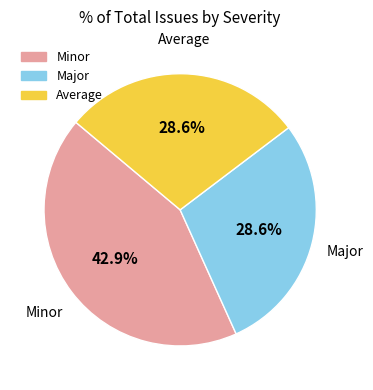

Which has a higher value, Major or Minor?

Minor